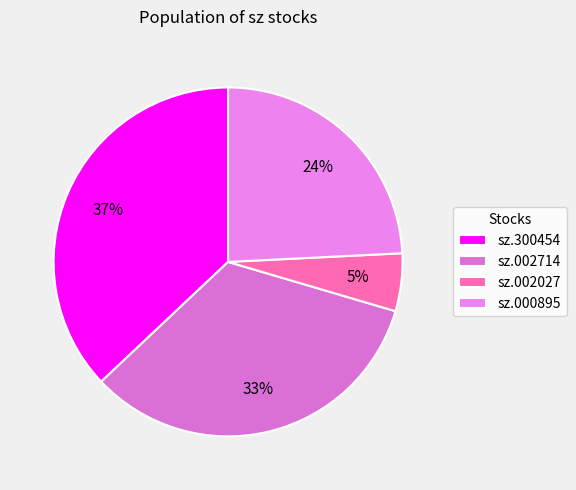

What percentage is the sz.300454 slice, to the nearest percent?

37%